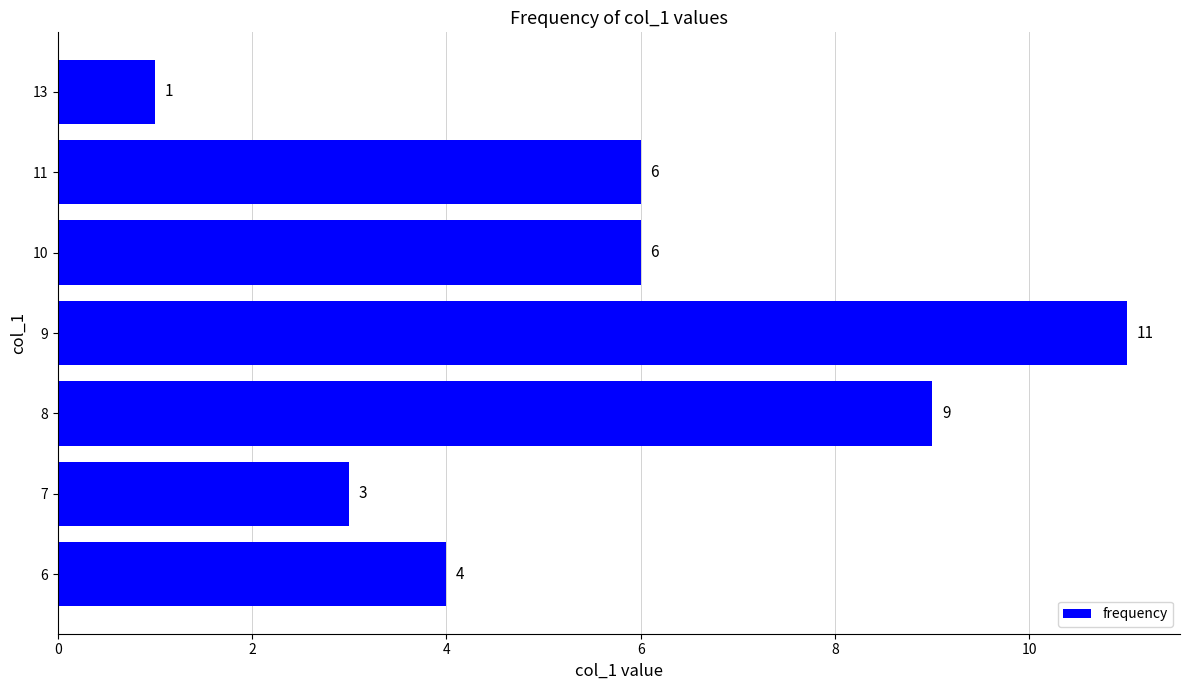

Approximately how many times larger is the value at 6 compared to 13?

4.0